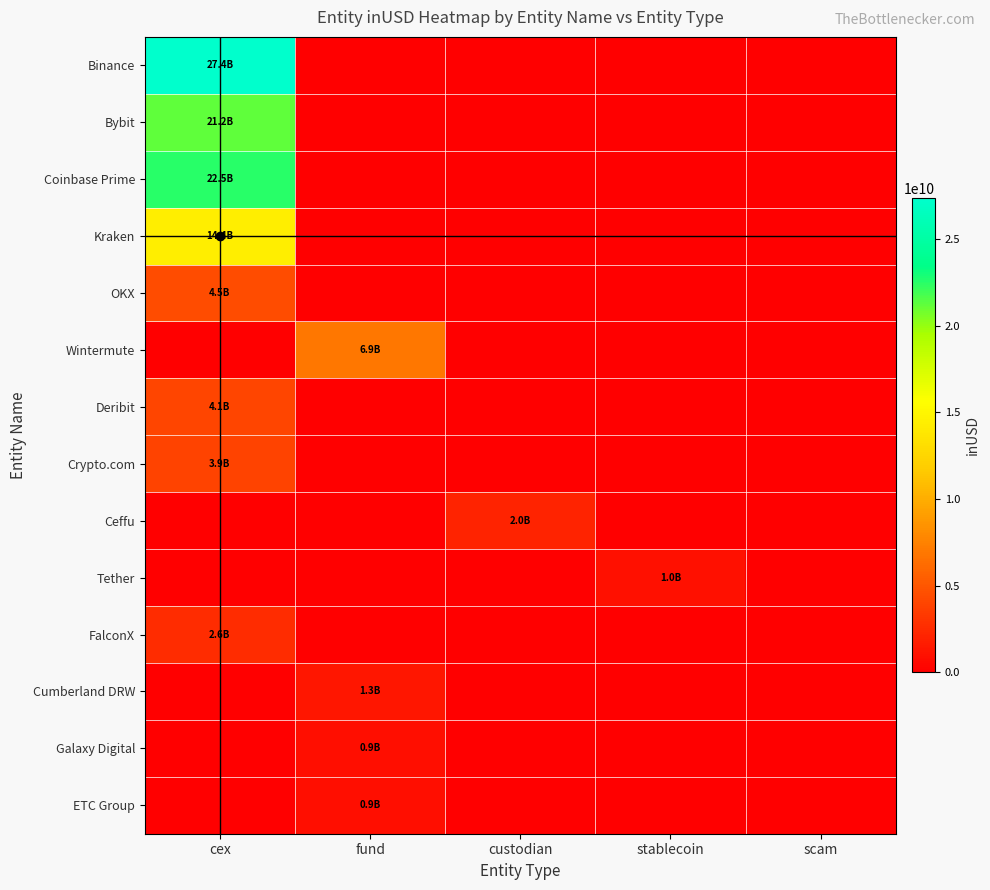

Which has a higher value, scam or custodian?

scam